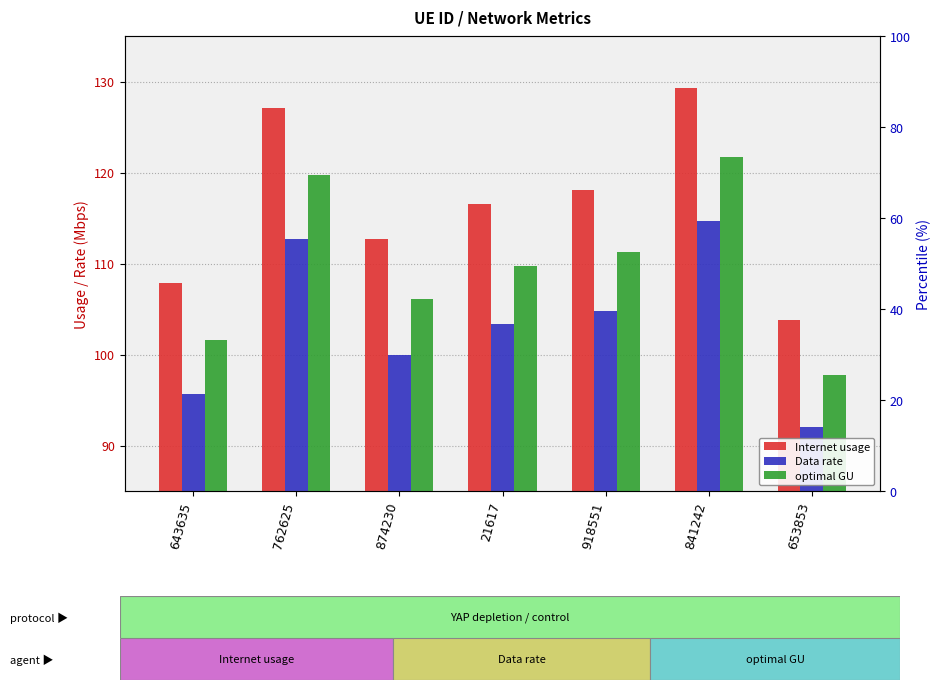

What is the greatest value displayed?

129.2